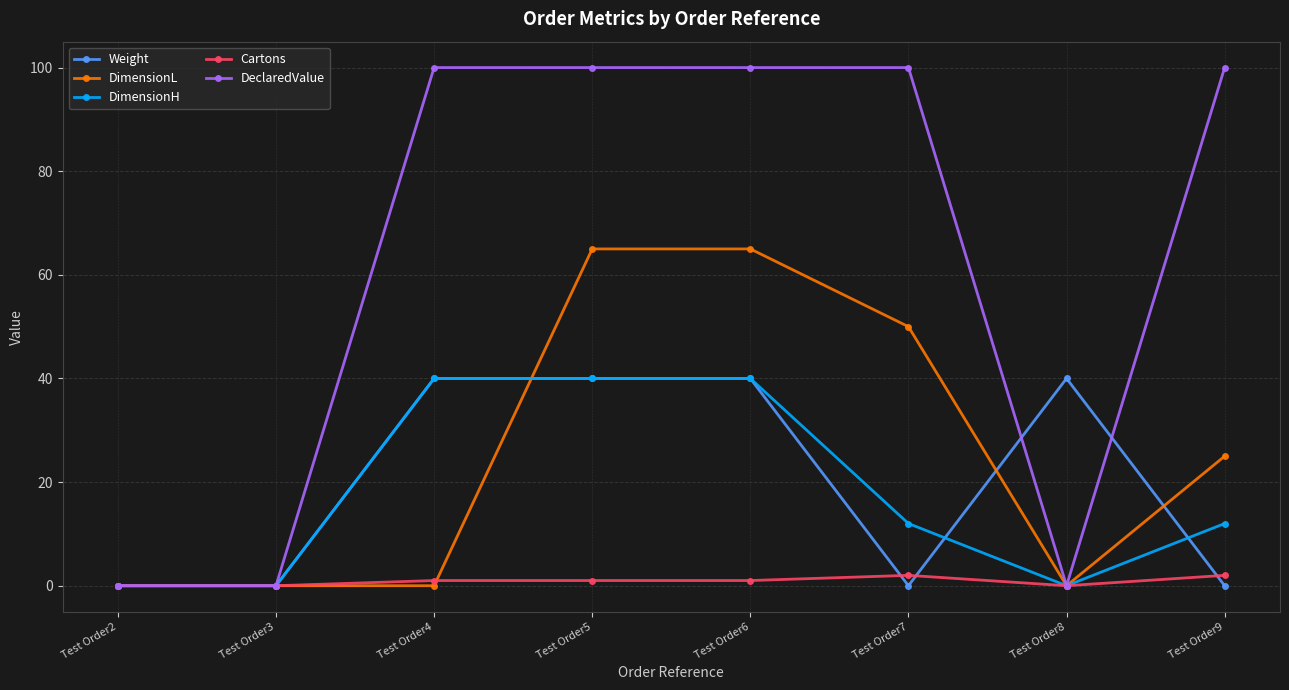

What is the difference between the DimensionH values at Test Order9 and Test Order6?

28